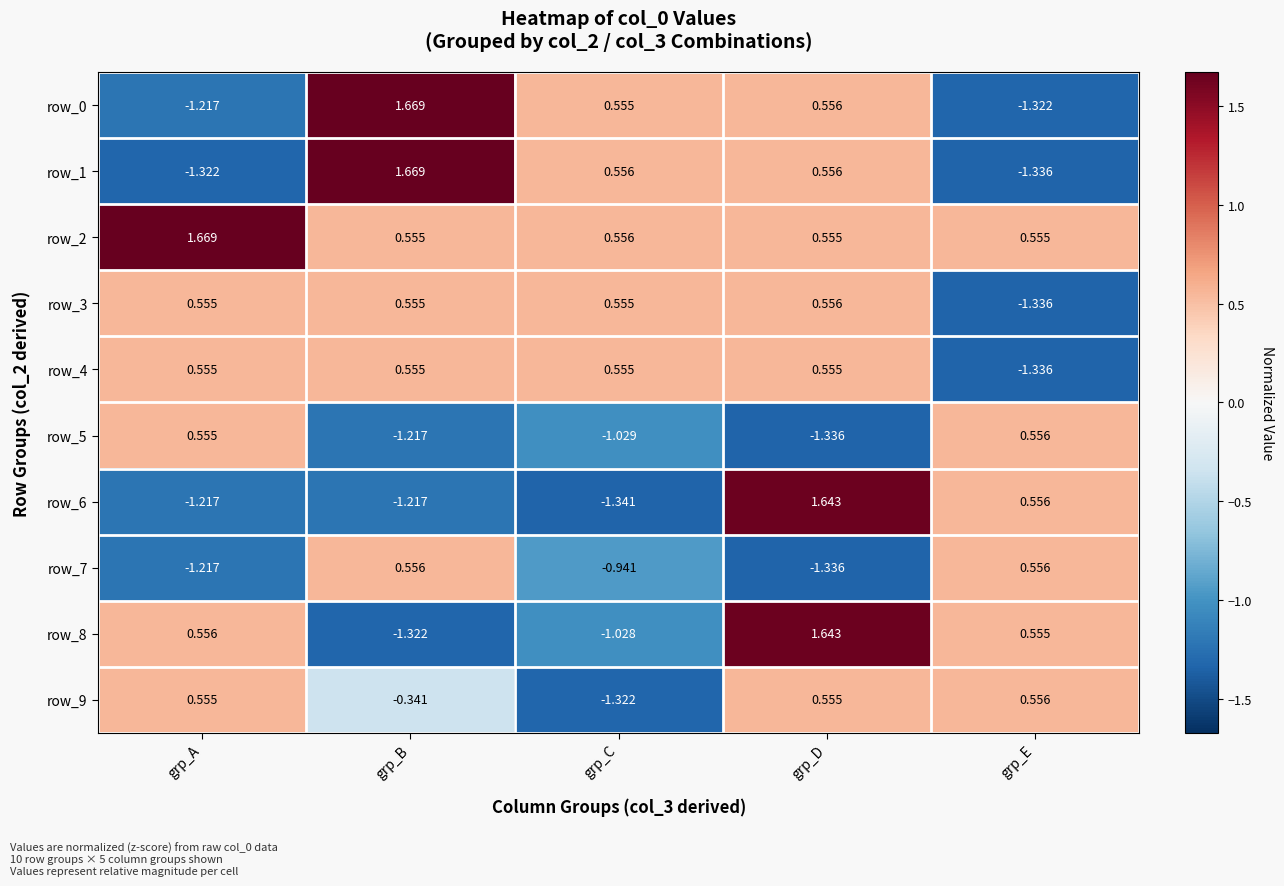

At which label does row_7 first exceed 0?

grp_B